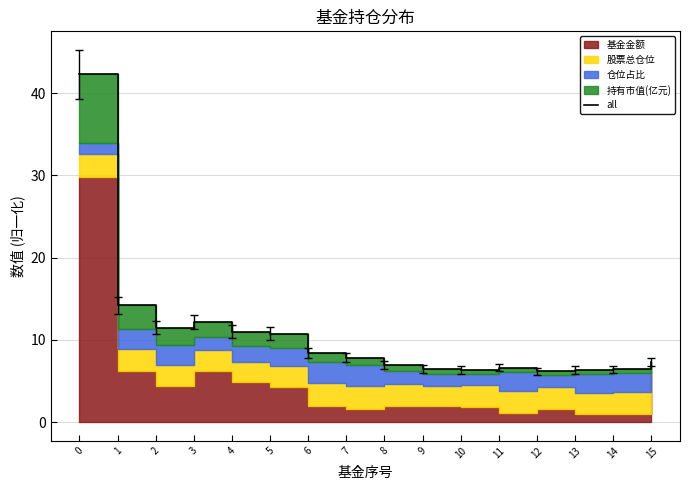

List the labels in order of value, smallest first.

12, 10, 13, 14, 9, 11, 8, 15, 7, 6, 5, 4, 2, 3, 1, 0